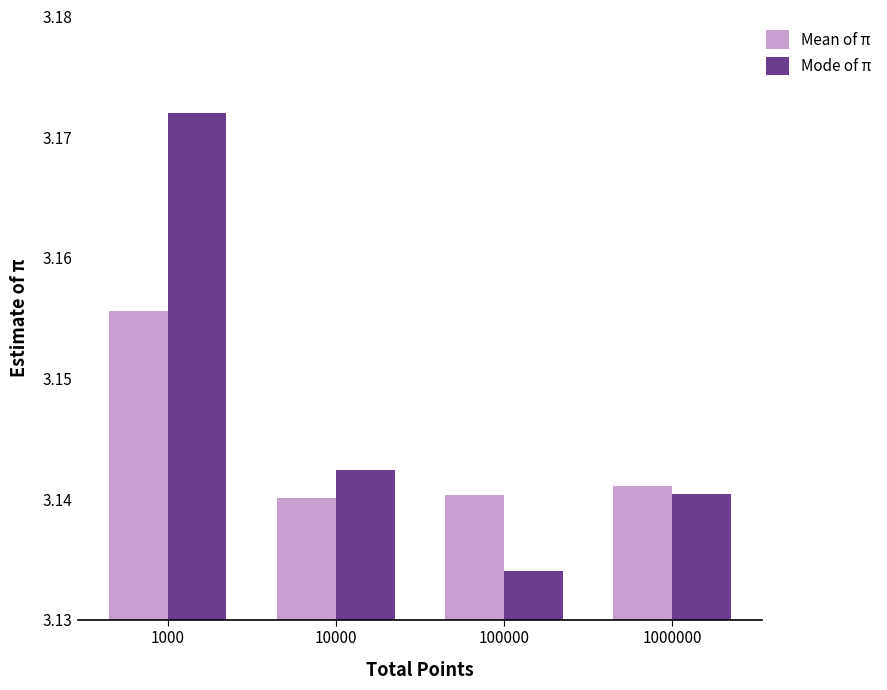

Is the value of Mode of π at 10000 greater than the value of Mean of π at 1000000?

Yes